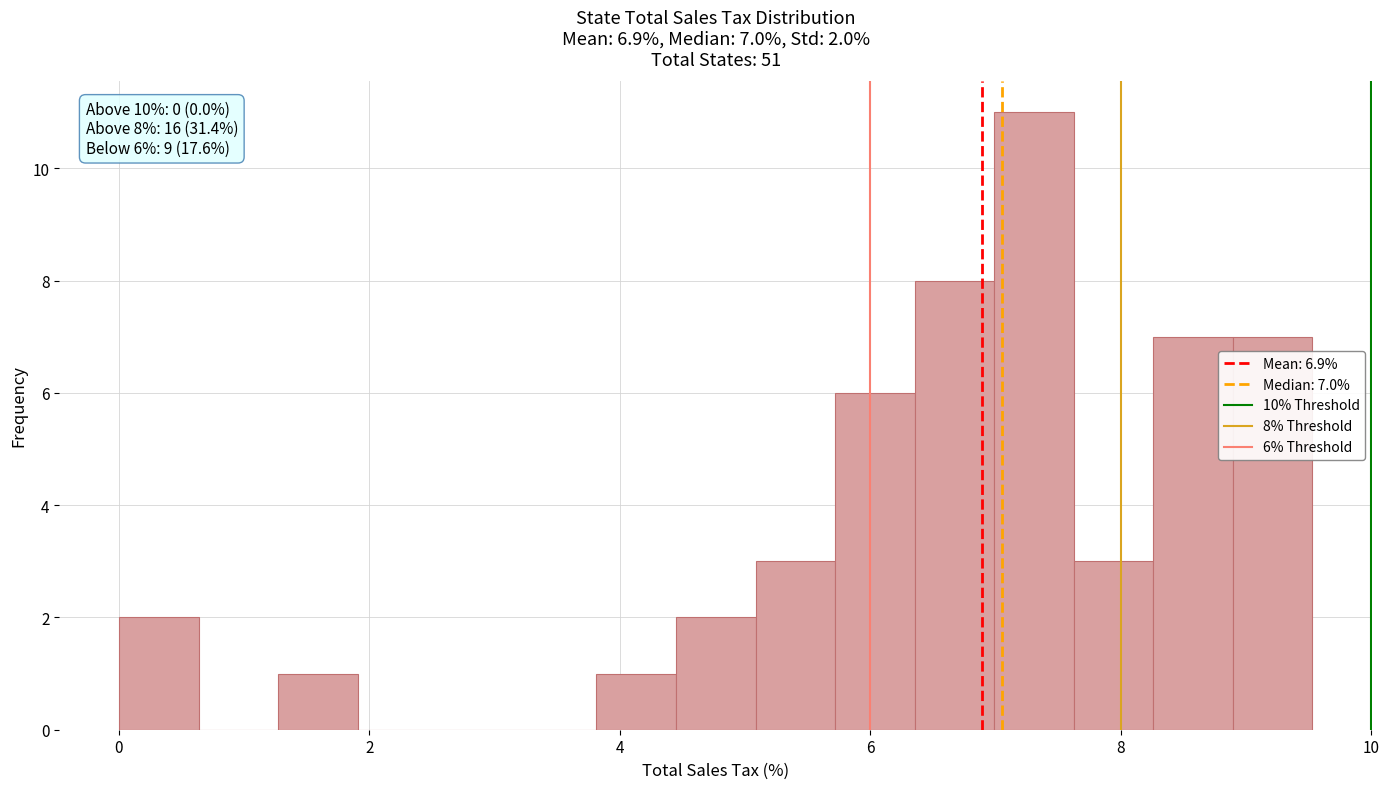

Read against the x-axis, roughly where is the centre of the tallest bar?

7.4